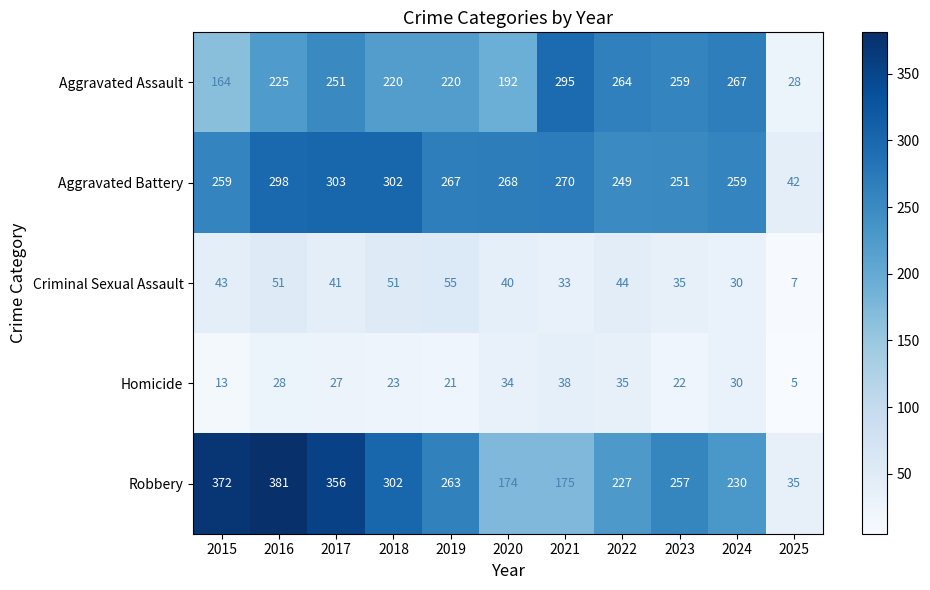

How many data points does each series have?

11